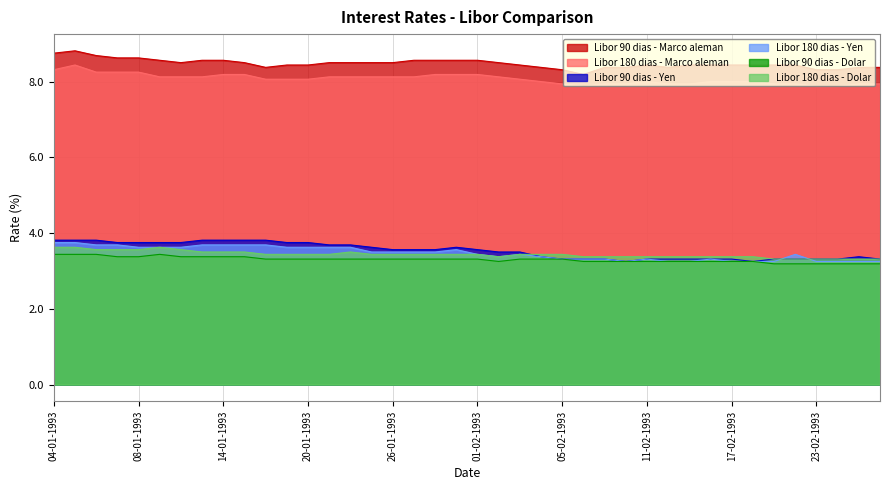

True or false: Libor 180 dias - Marco aleman and Libor 180 dias - Yen cross at least once.

False